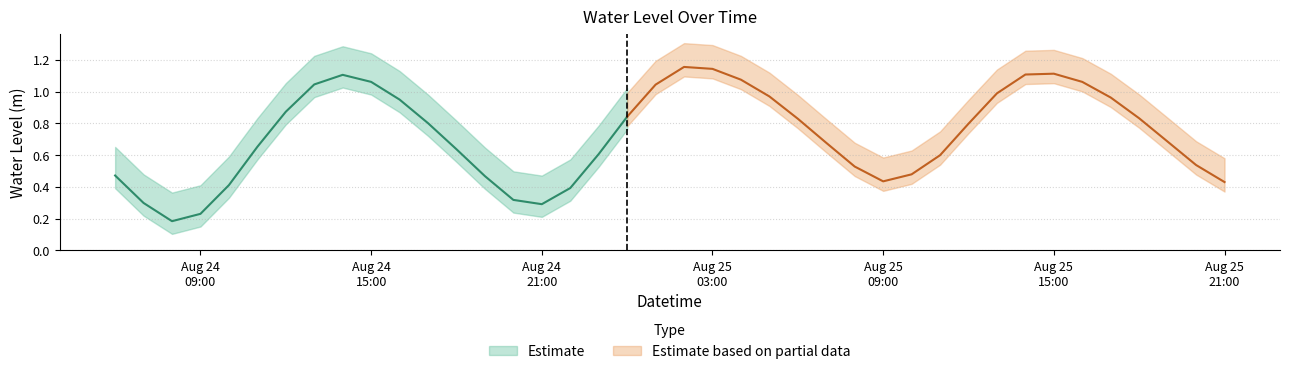

Is this an area chart (filled region under the line)?

No